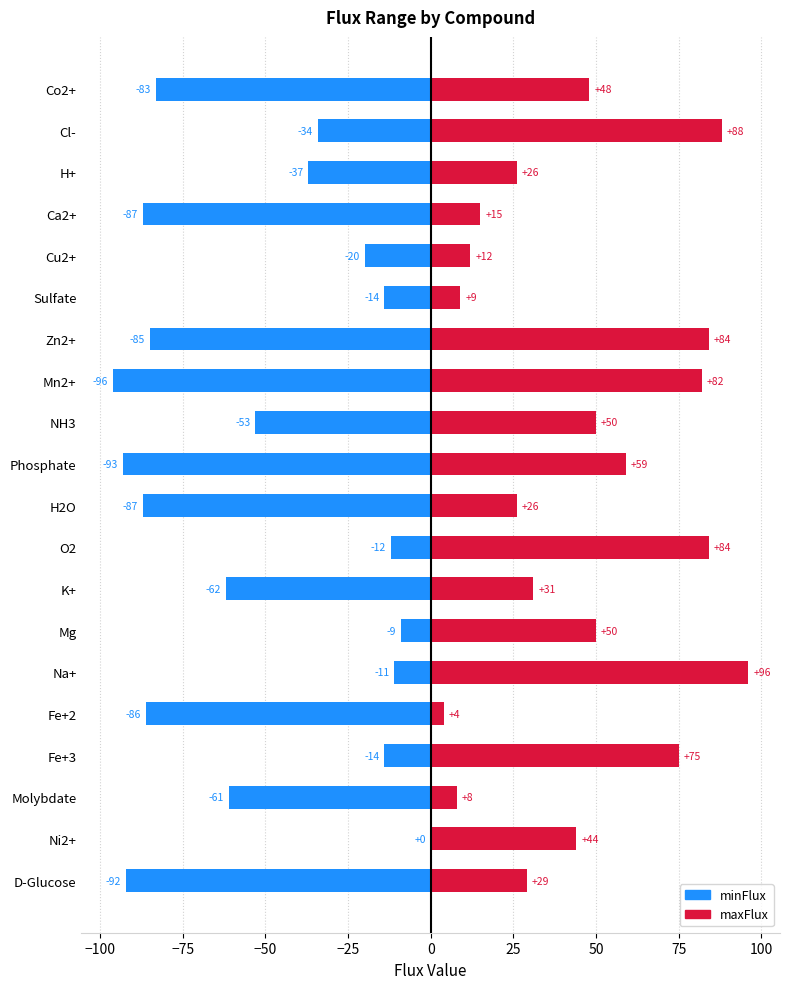

How many bars are there in each group?

2